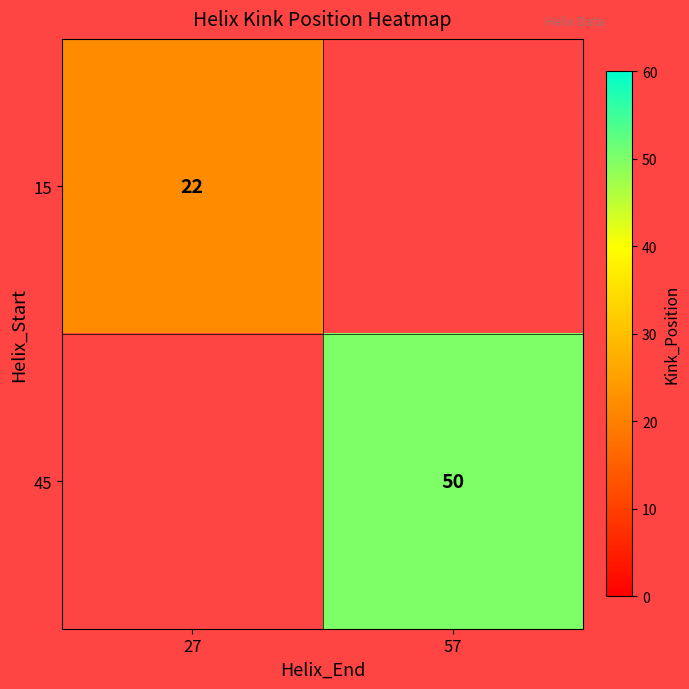

Is it true that 45 equals 23 at 57?

False